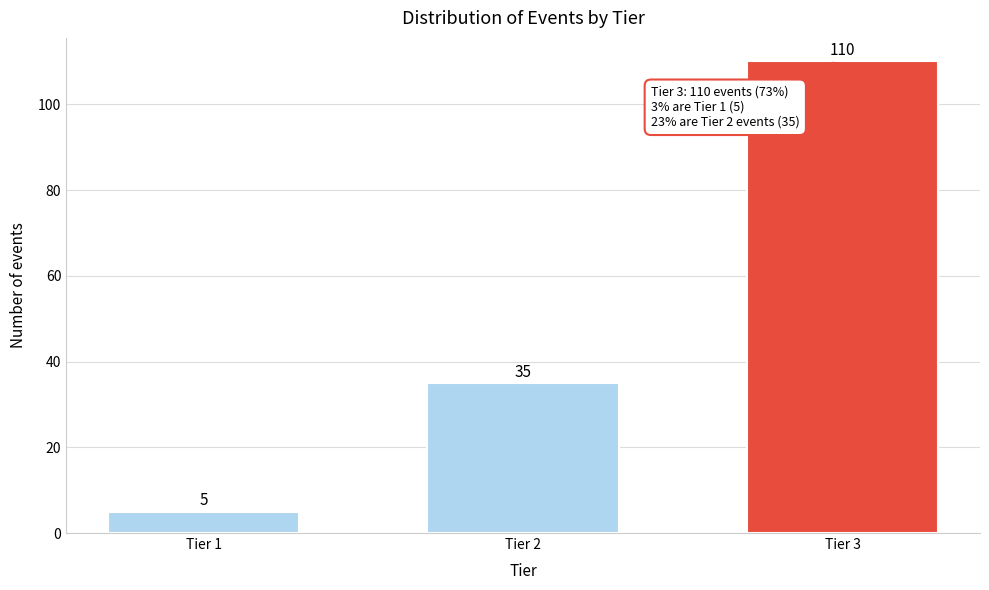

Reading right to left, what are all the values shown in this chart?

110	35	5